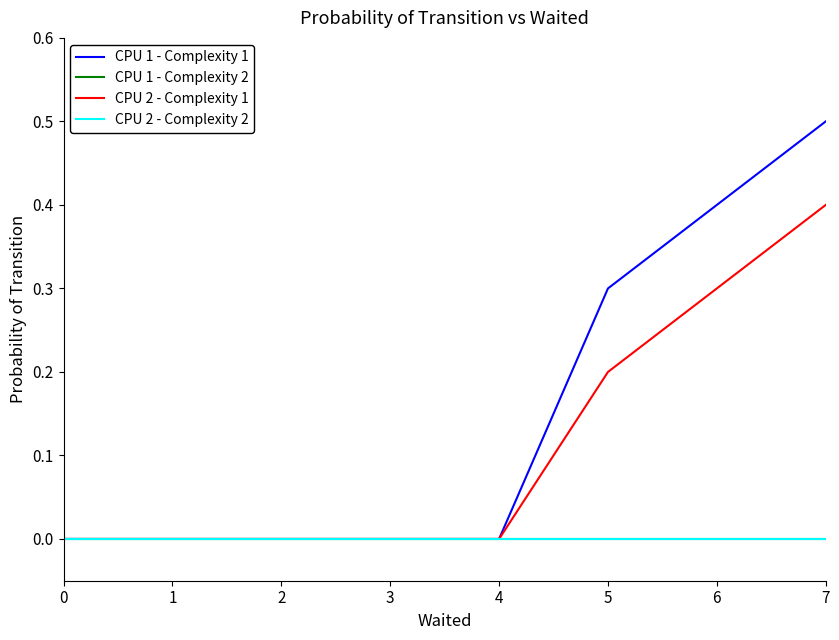

At which category is the sum across all series the highest?

7